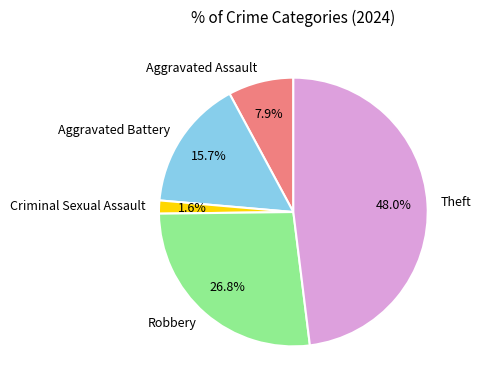

To the nearest percent, what percentage of the pie is Theft?

48%